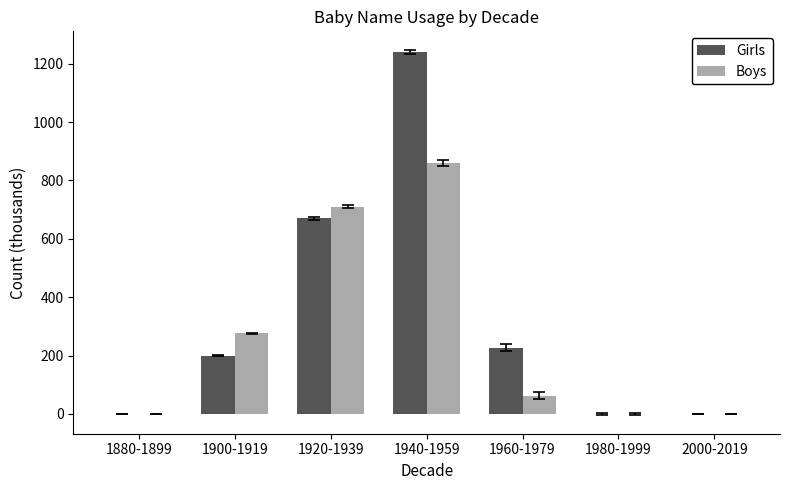

Is it true that Girls equals 199 at 1900-1919?

True